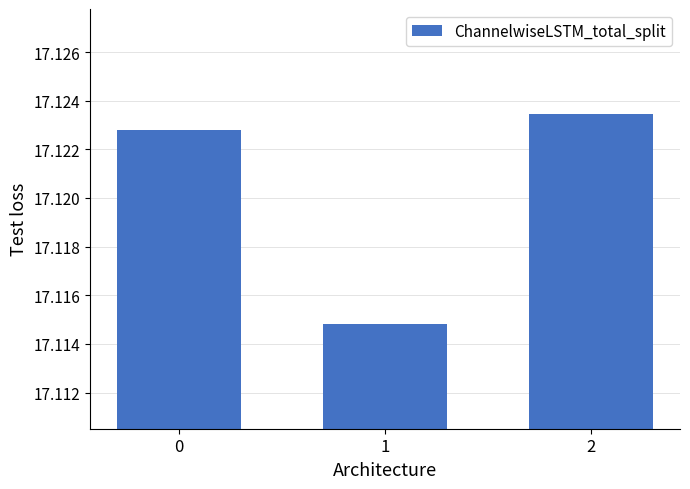

What is the sum of all values?

51.4